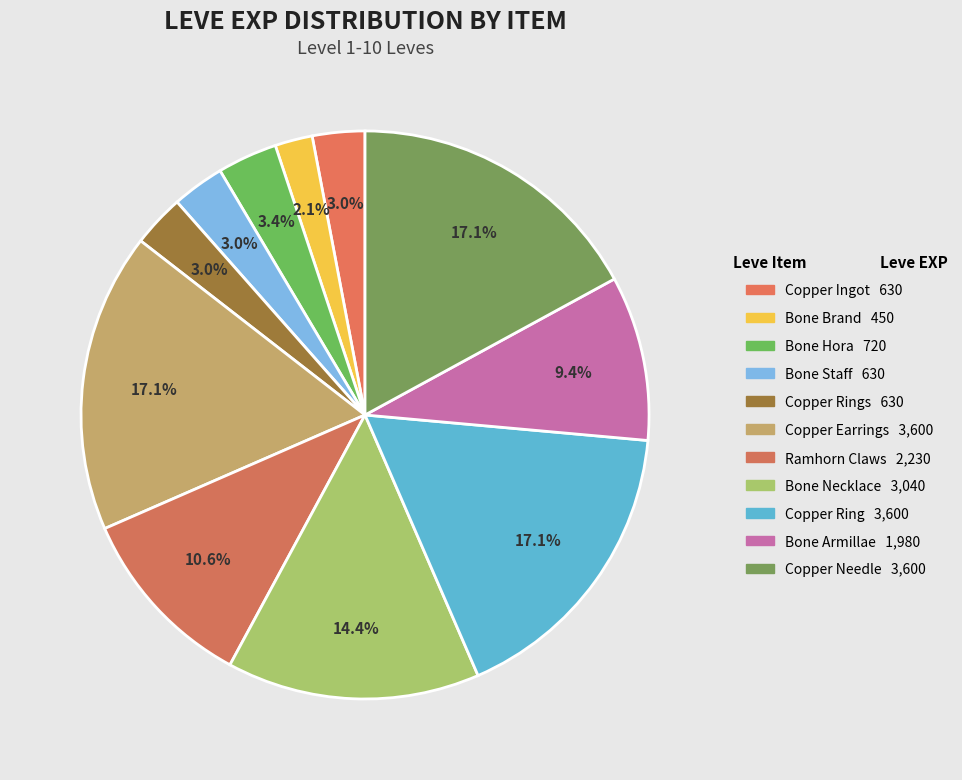

Count the number of slices in the pie.

11